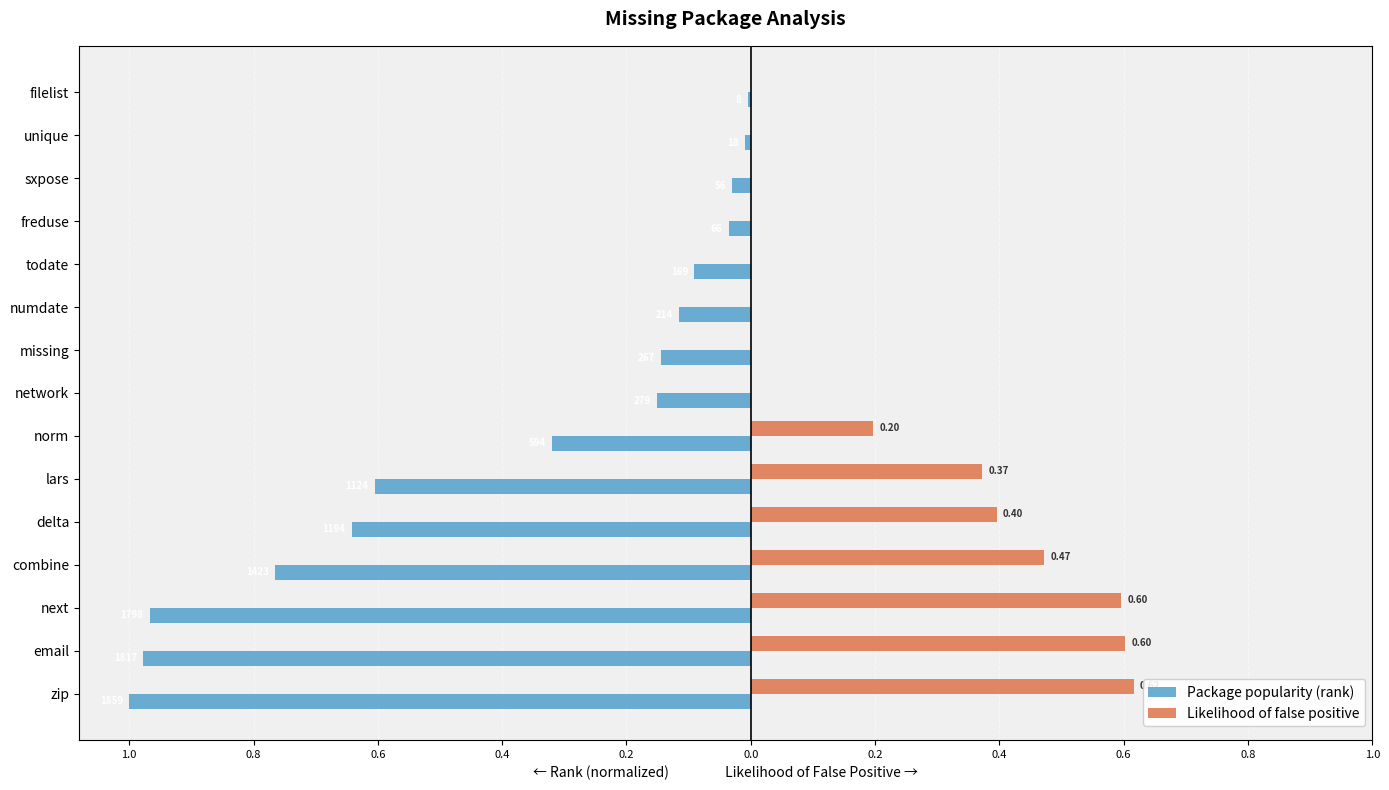

What are all the series names shown in the legend?

Package popularity (rank), Likelihood of false positive